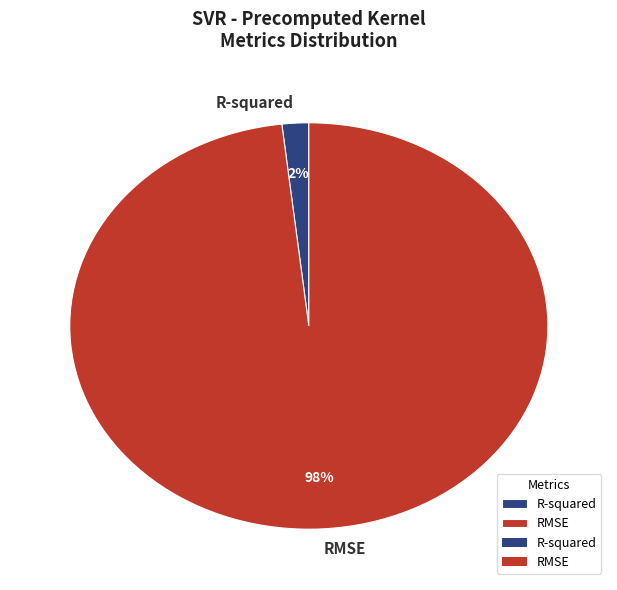

What percentage is the R-squared slice, to the nearest percent?

2%